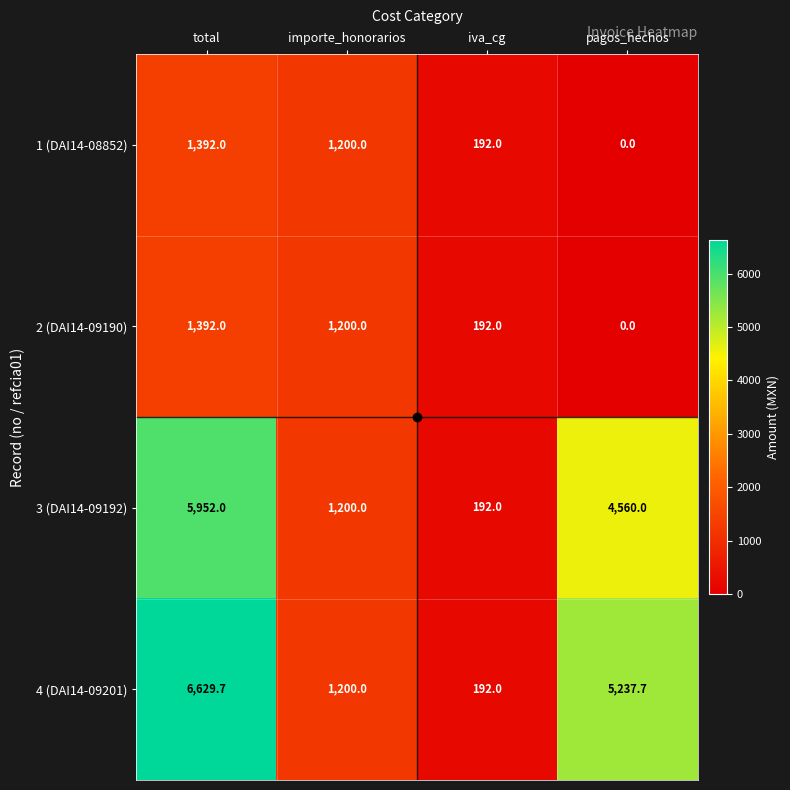

Between total and importe_honorarios, which series saw the biggest shift?

4 (DAI14-09201)